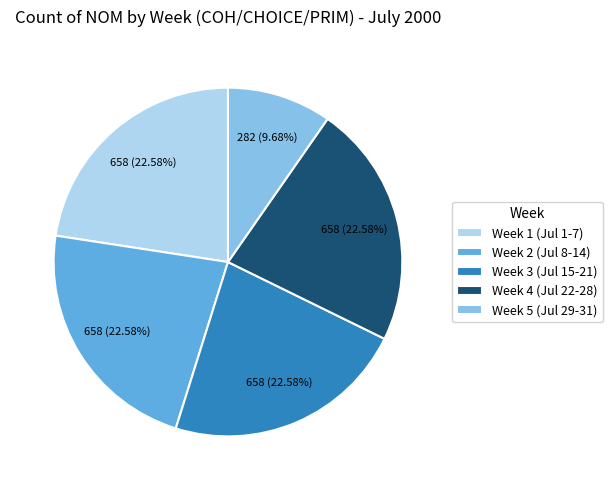

Approximately how many times larger is the value at Week 4 (Jul 22-28) compared to Week 2 (Jul 8-14)?

1.0